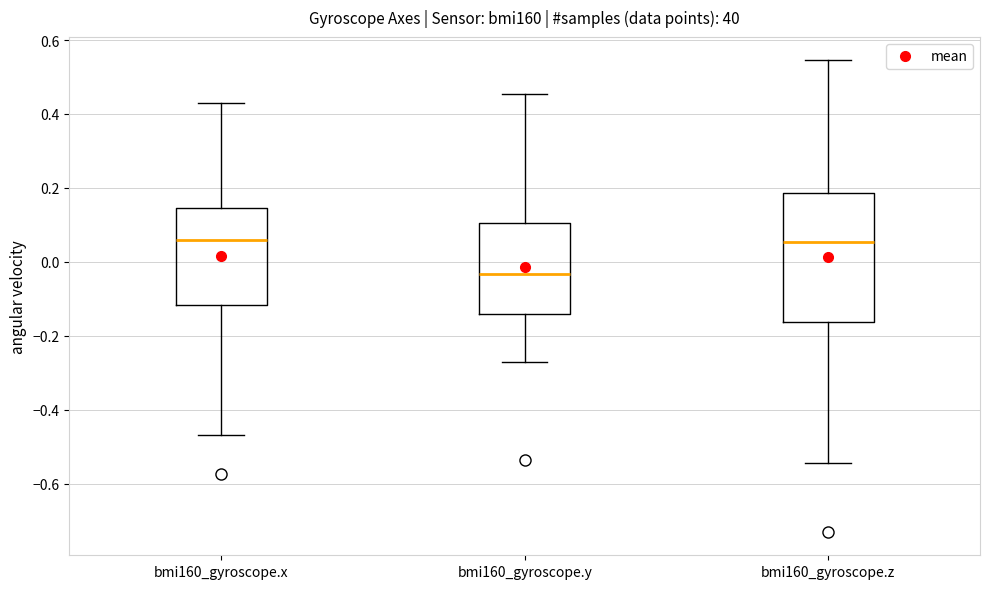

Where does the upper whisker of the box for bmi160_gyroscope.x end on the y-axis? The values are not printed on the chart, so give them approximately, as read against the axis.

0.44